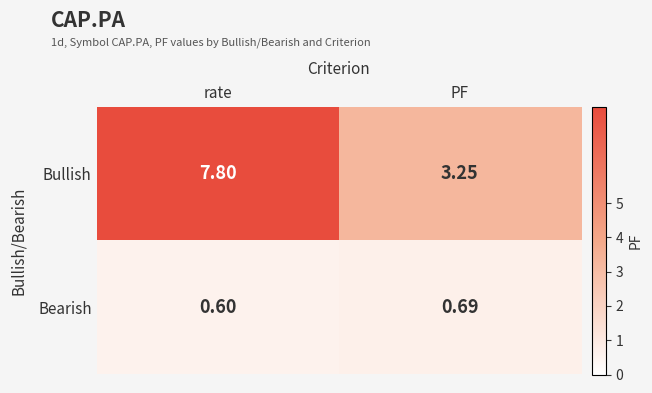

List the series in order of their overall mean, highest first.

Bullish, Bearish